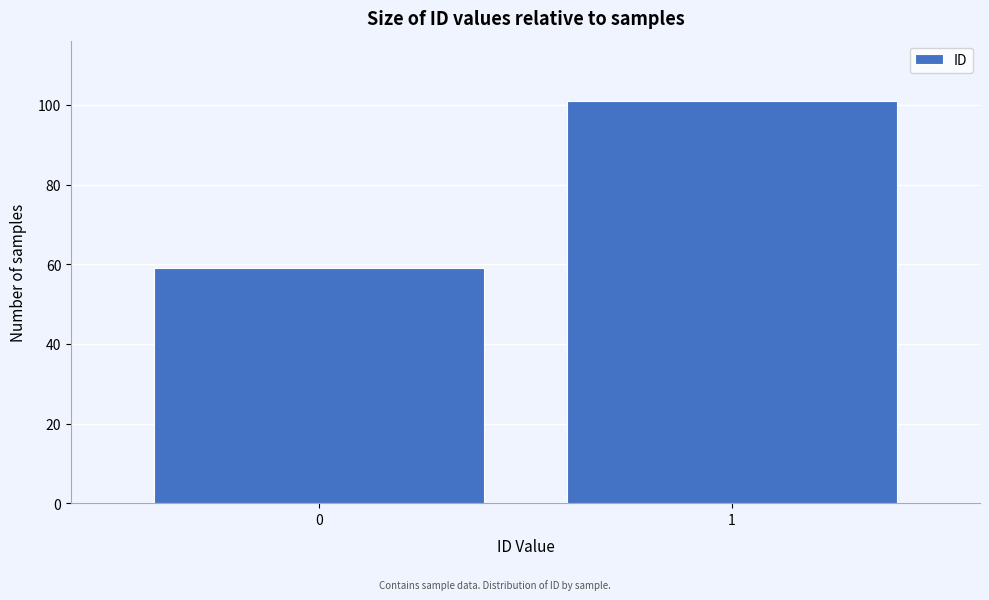

Reading left to right, what are all the values shown in this chart?

0=59	1=101